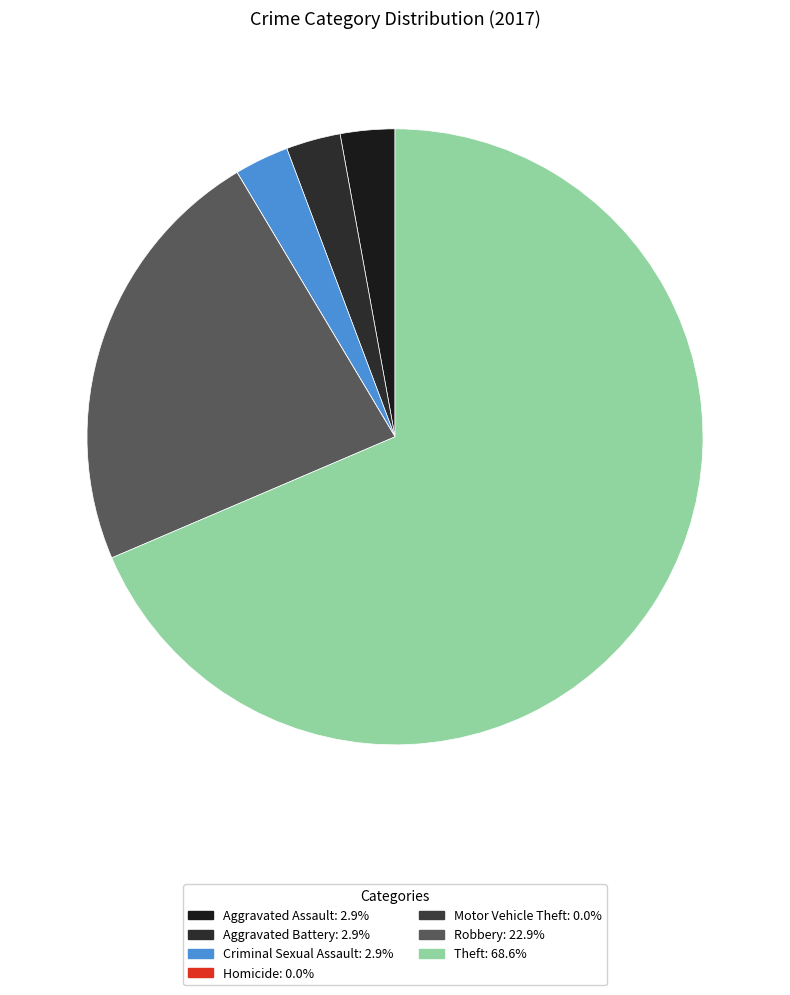

How many segments does this pie chart have?

7